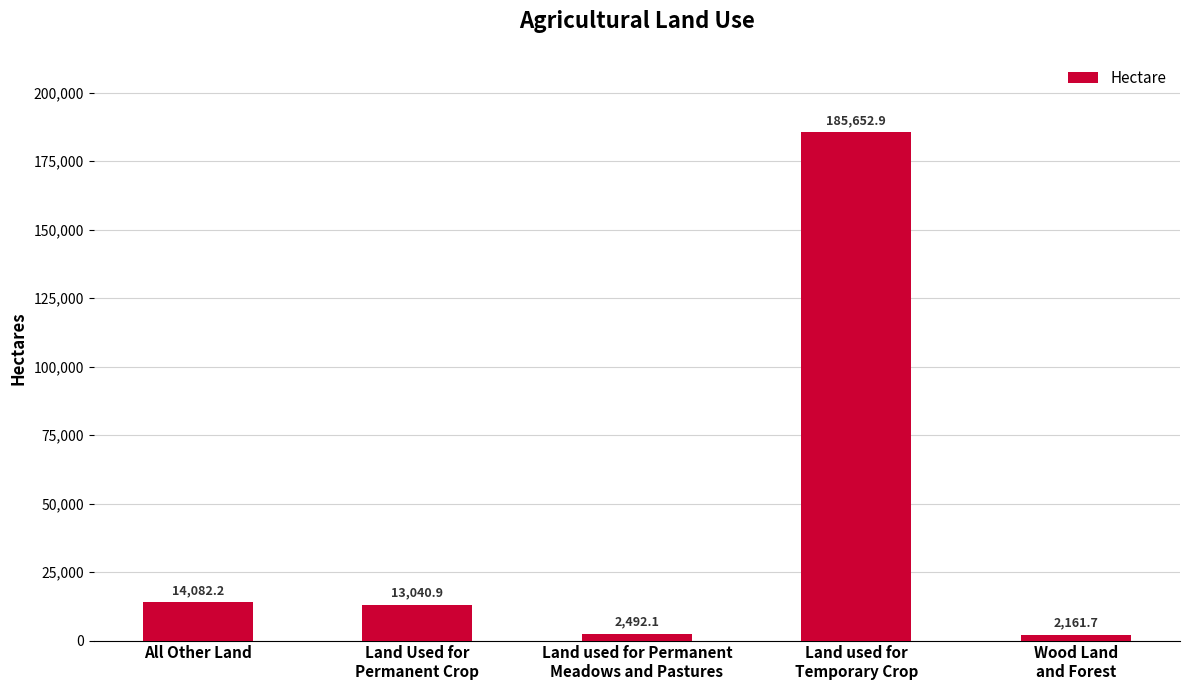

Reading left to right, list all the values displayed in this chart.

All Other Land=14082.2	Land Used for
Permanent Crop=13040.9	Land used for Permanent
Meadows and Pastures=2492.1	Land used for
Temporary Crop=185652.9	Wood Land
and Forest=2161.7